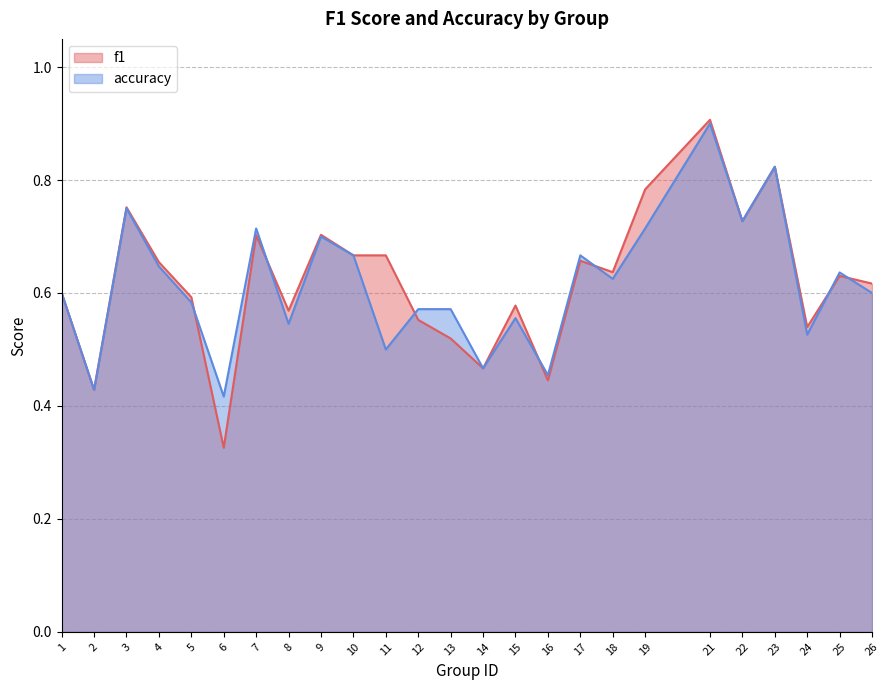

Reading left to right, transcribe all the data shown in this chart.

f1: 0.6	0.4	0.8	0.7	0.6	0.3	0.7	0.6	0.7	0.7	0.7	0.6	0.5	0.5	0.6	0.4	0.7	0.6	0.8	0.9	0.7	0.8	0.5	0.6	0.6
accuracy: 0.6	0.4	0.8	0.6	0.6	0.4	0.7	0.5	0.7	0.7	0.5	0.6	0.6	0.5	0.6	0.5	0.7	0.6	0.7	0.9	0.7	0.8	0.5	0.6	0.6